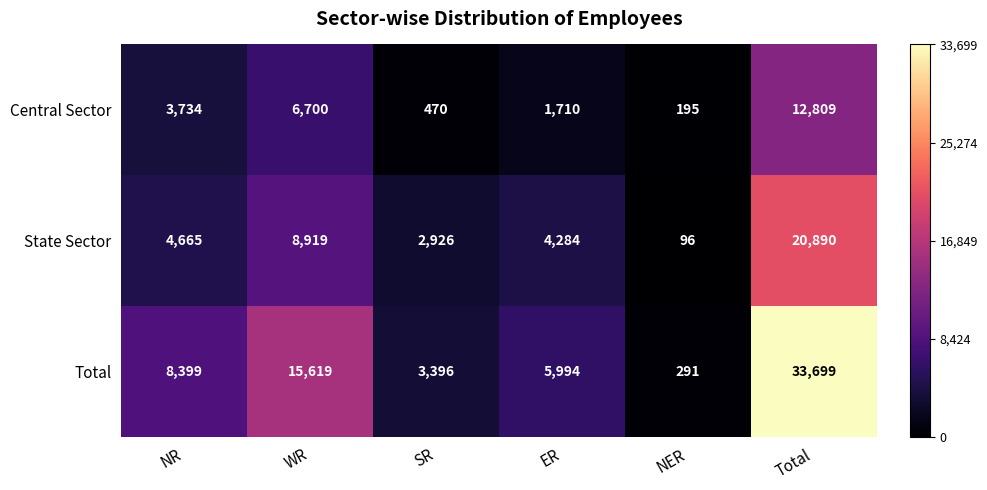

What is the difference between the highest and lowest values at NR?

4665